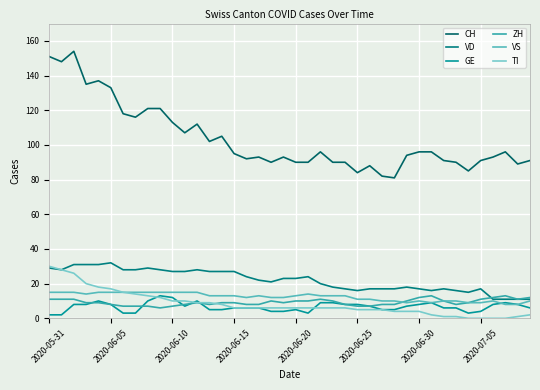

What is the maximum value for VD?

32